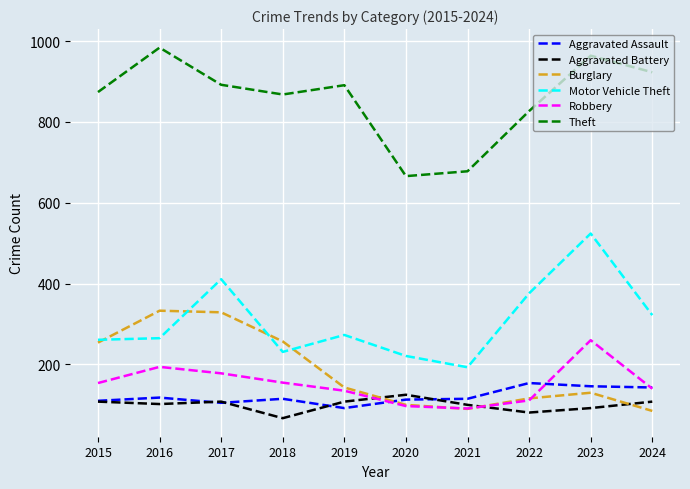

Which label corresponds to the smallest value in the chart?

2018